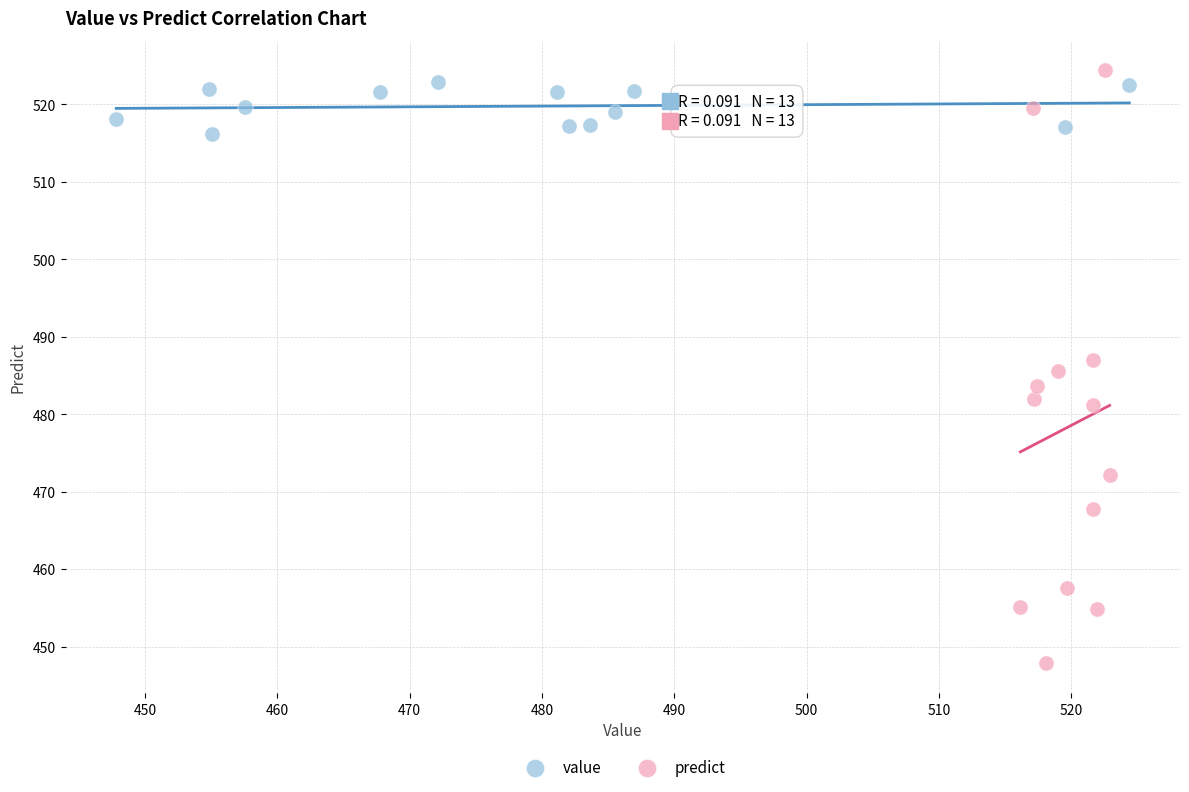

Which series contains the lowest Y value?

predict